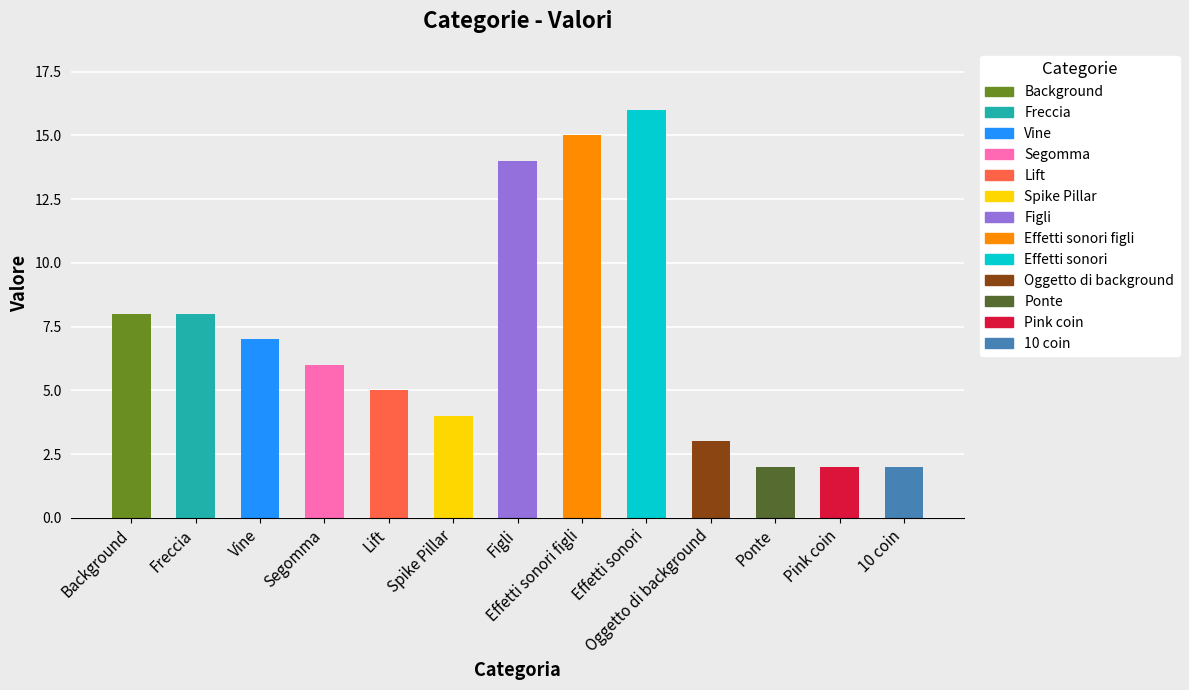

The chart shows a value of 7 at Figli. True or false?

False